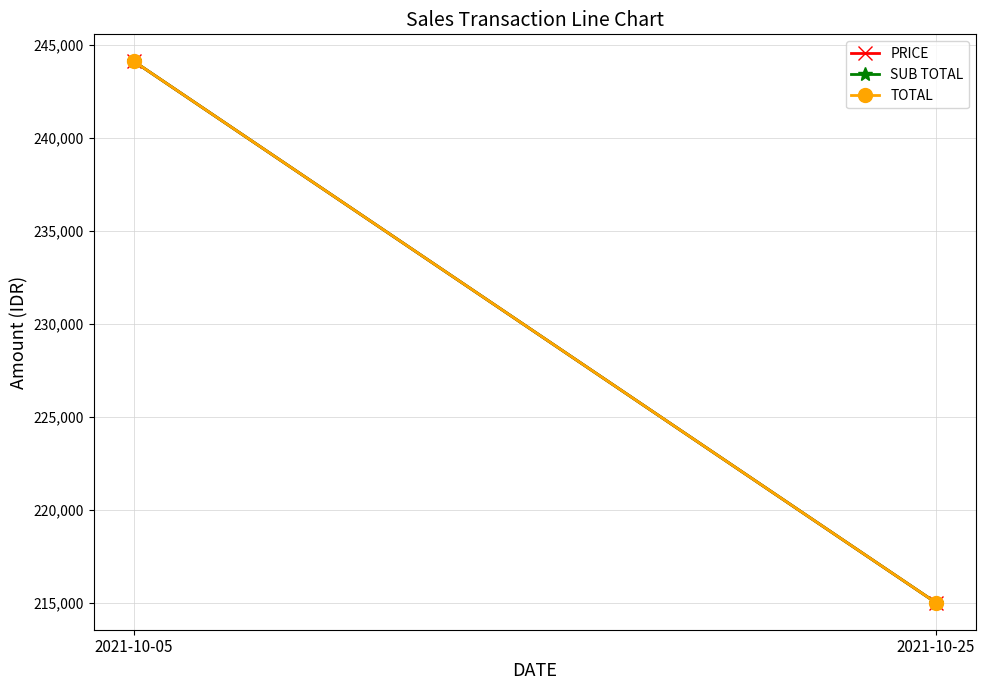

What is the lowest value of the TOTAL series?

215000.5